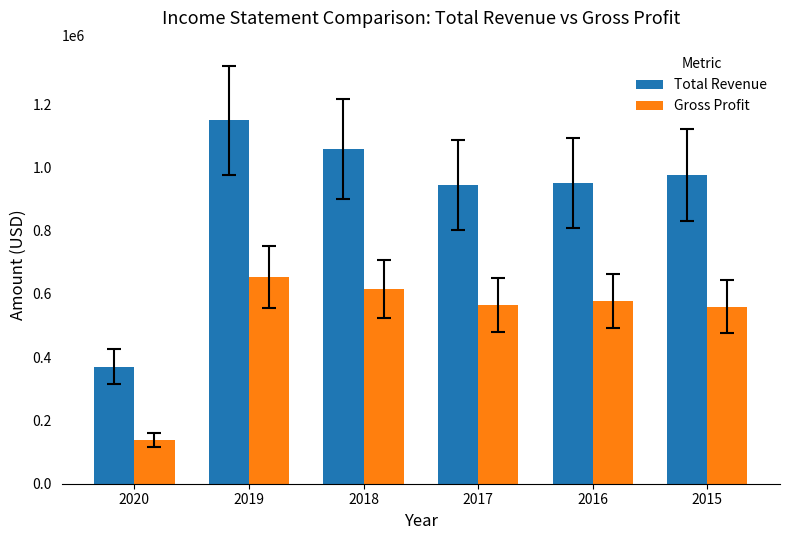

True or false: Total Revenue has a value of 945300 at 2017.

True